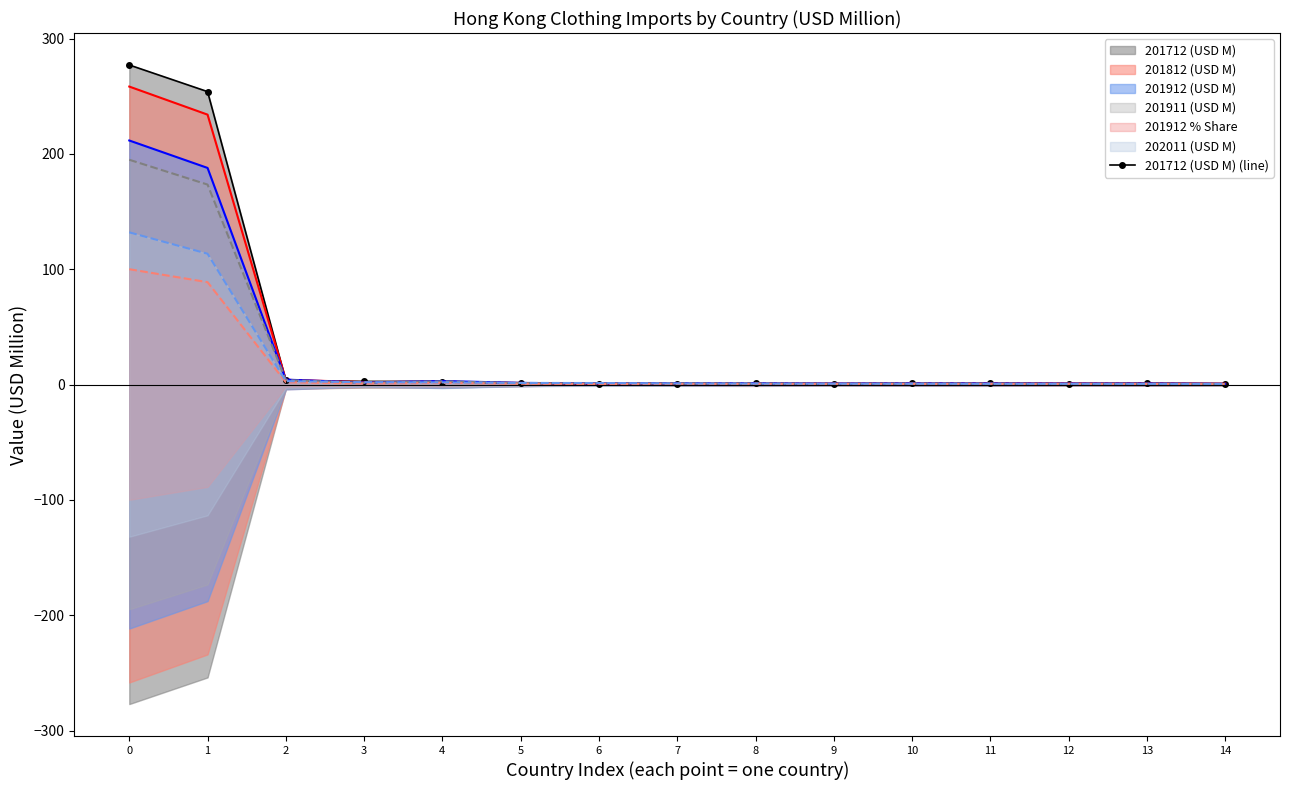

How many data points are above 1?

9